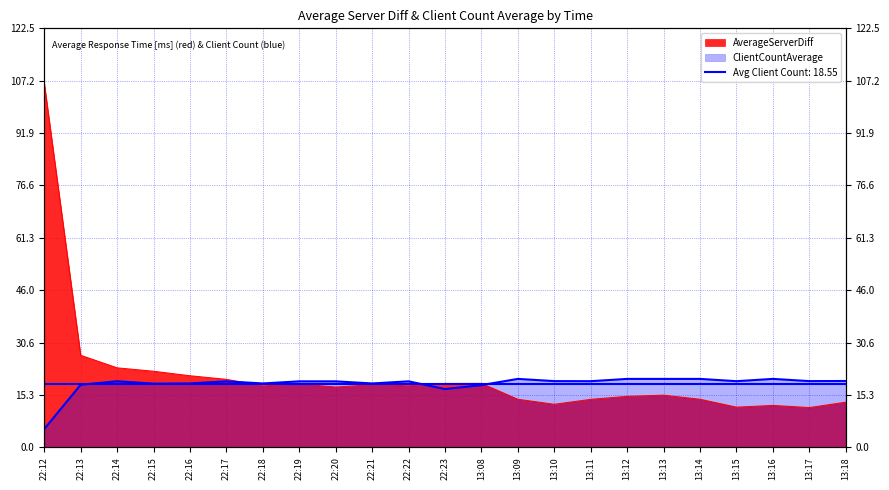

What is the label of the 23rd point from the right?

22:12